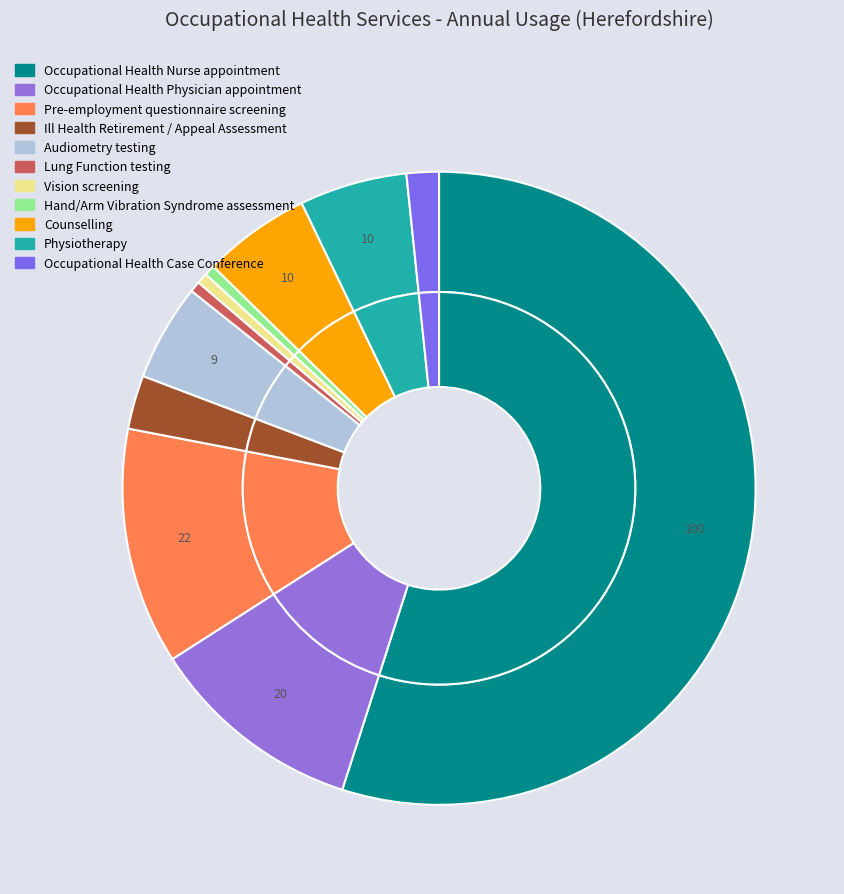

To the nearest percent, what portion does Occupational Health Physician appointment represent?

11%